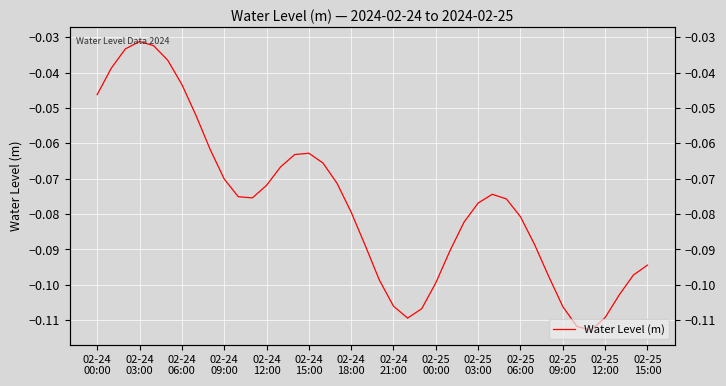

Does the chart display data point markers on the line(s)?

No